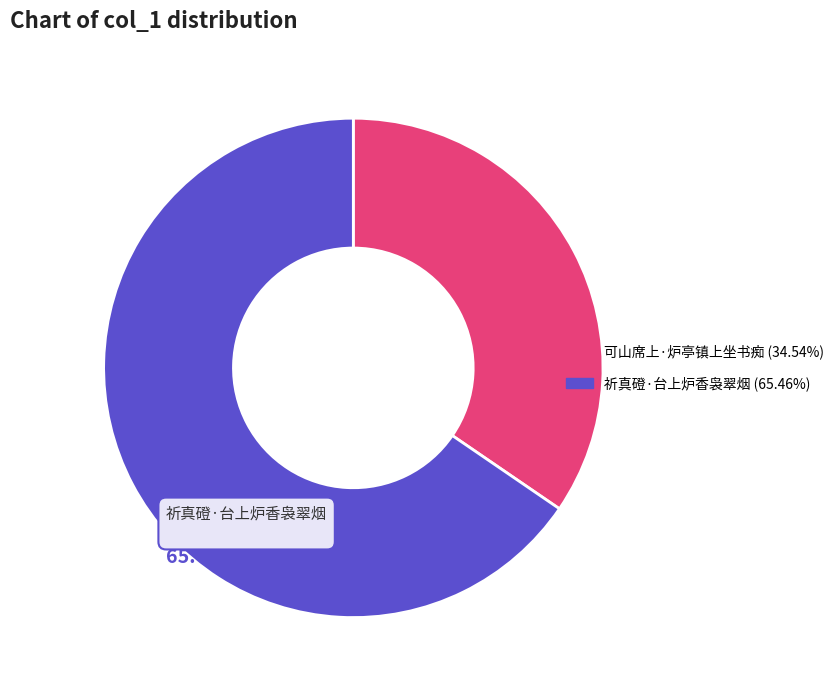

Do 可山席上·炉亭镇上坐书痴 and 祈真磴·台上炉香袅翠烟 together represent more than half of the pie?

Yes